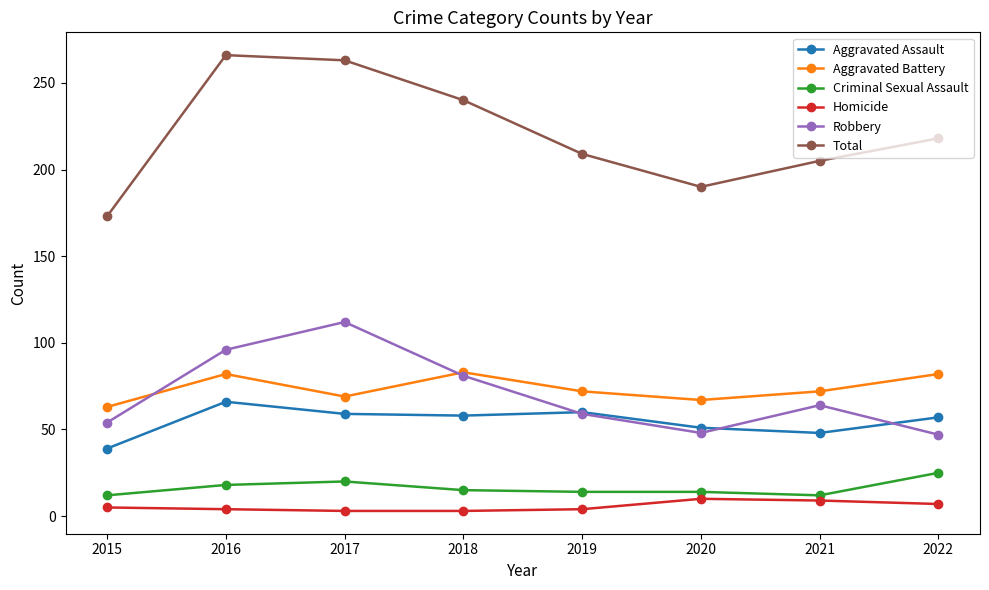

How many distinct data groups are displayed?

6